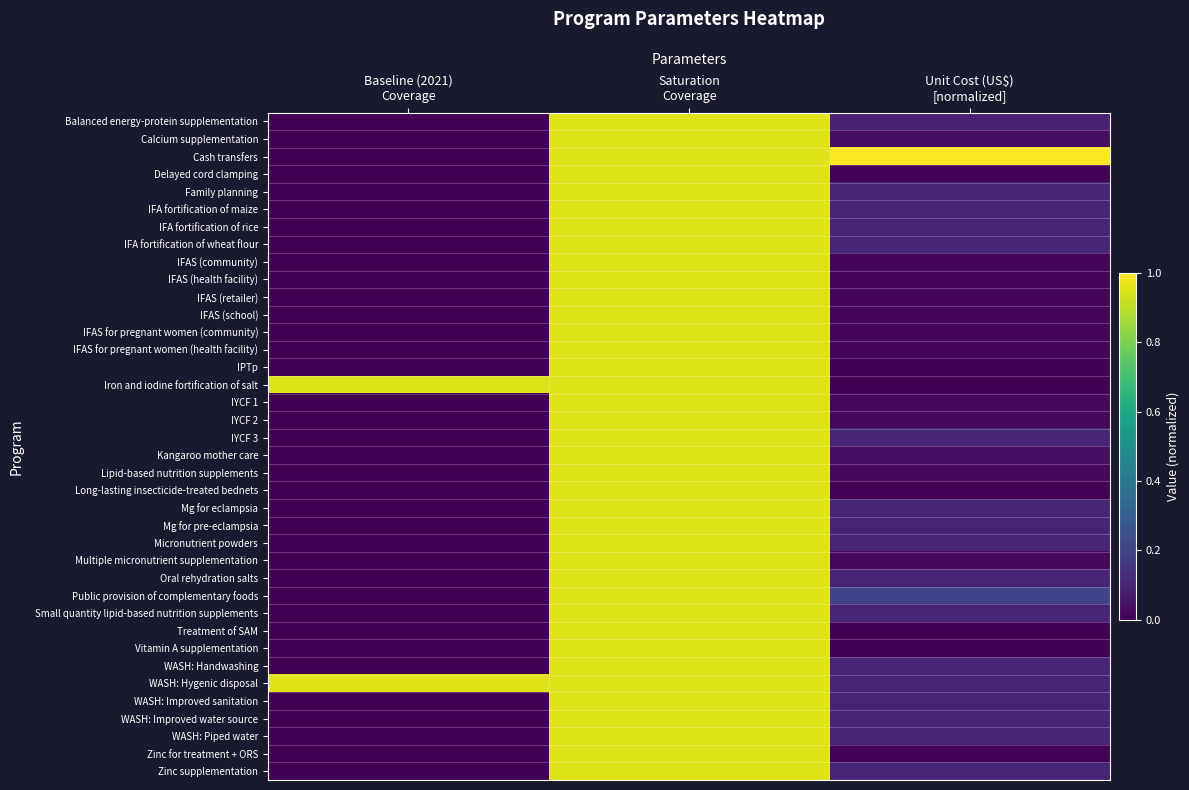

What is the total value across all series at Saturation
Coverage?

36.1